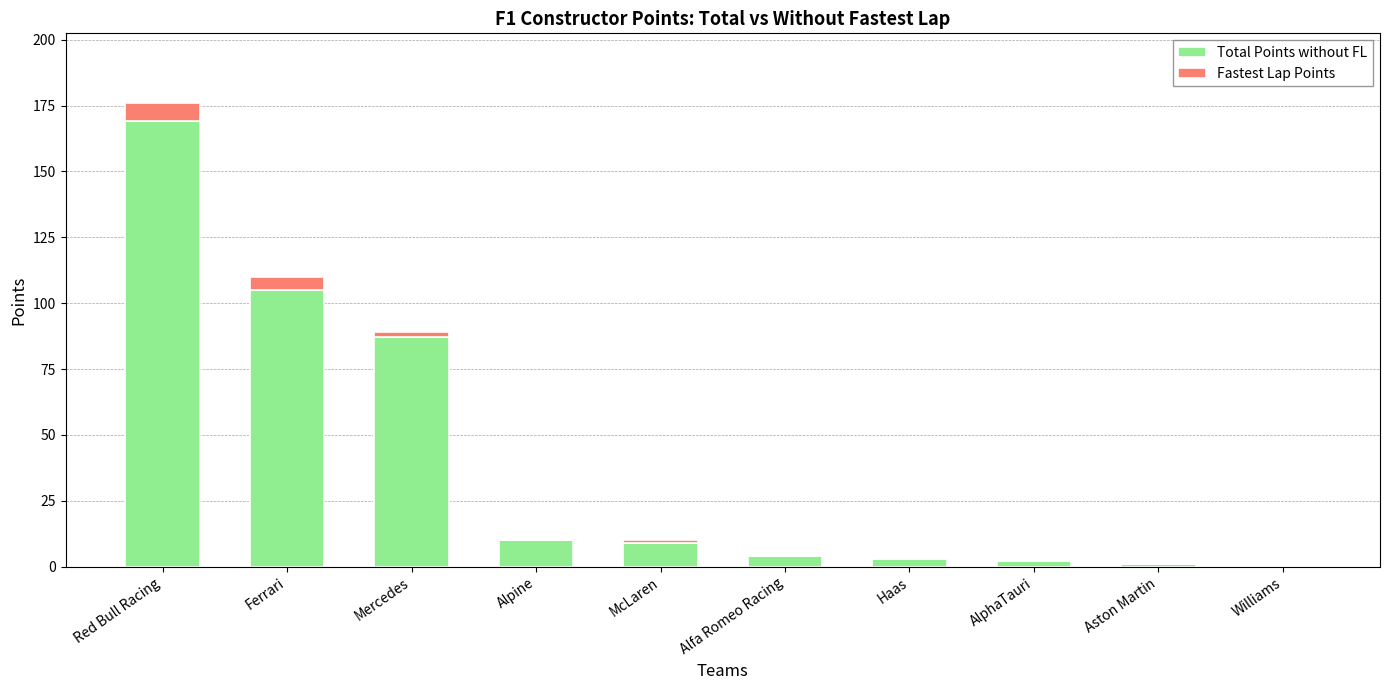

What is the approximate value of Total Points without FL at Alpine?

10